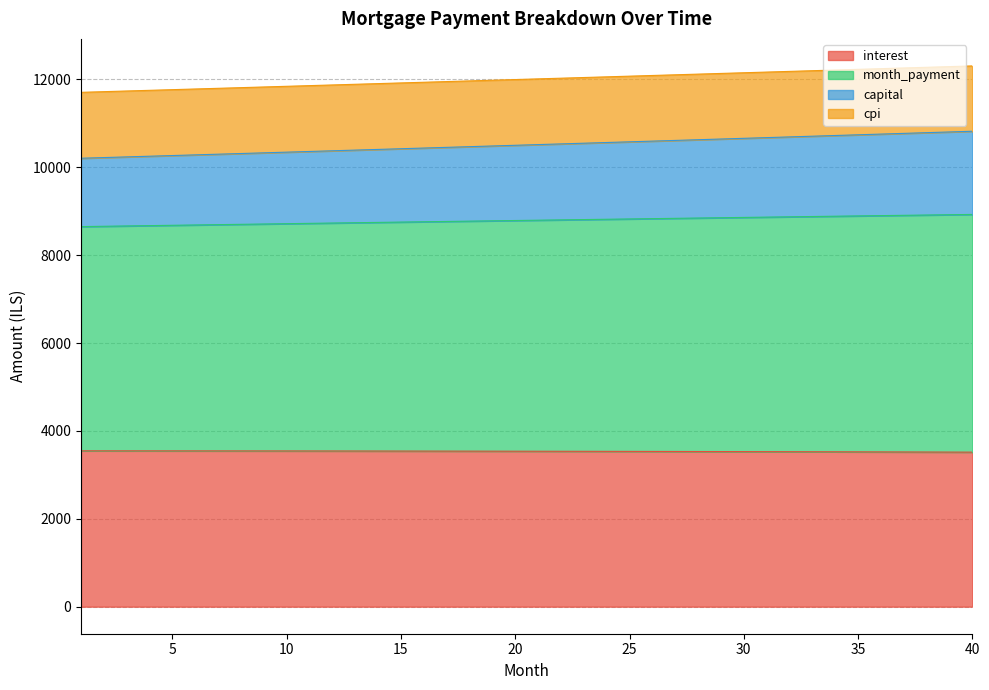

What is the lowest value of the interest series?

3516.7